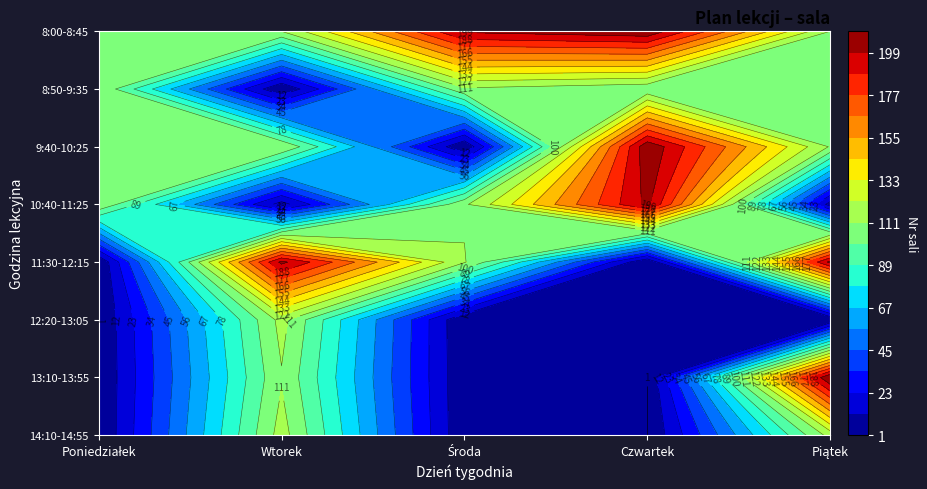

Between 12:20-13:05 and 14:10-14:55, which series saw the biggest shift?

Piątek